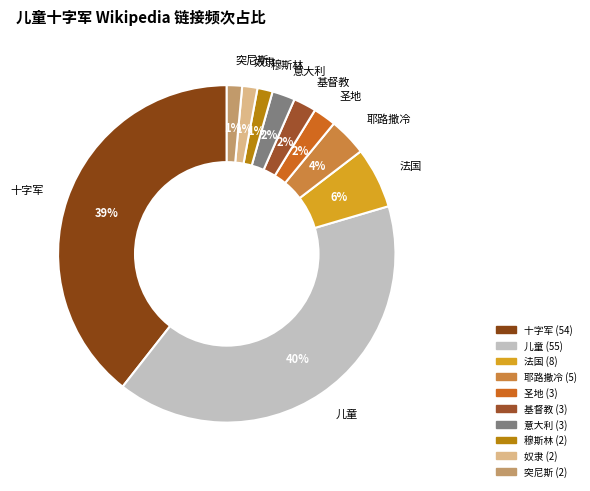

Is 儿童 the majority of the pie?

No